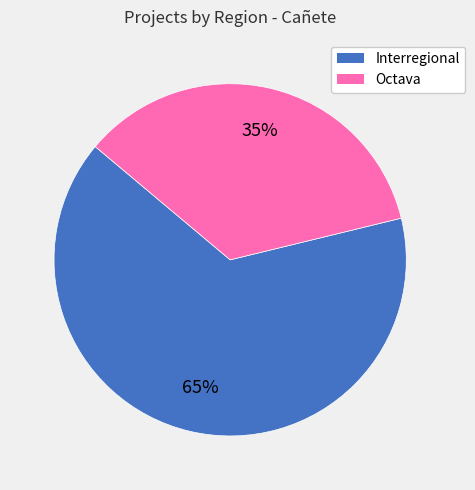

Is it true that Octava is 35% of the pie?

True